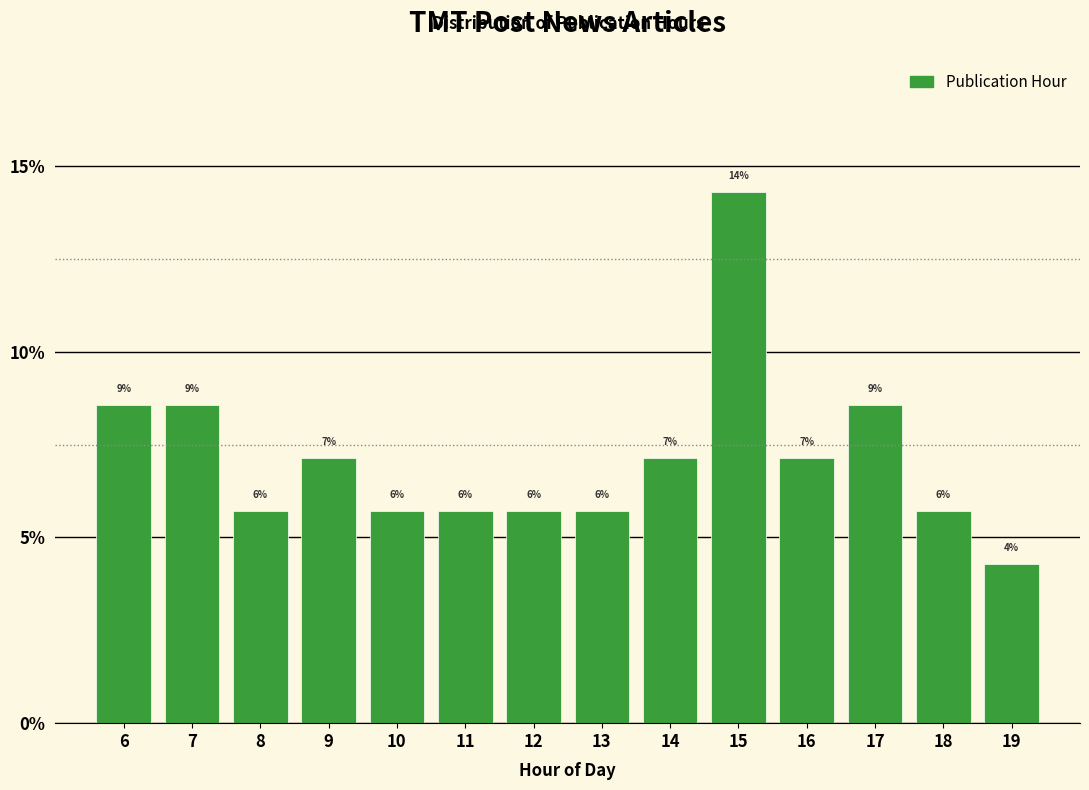

Are the bars horizontal?

No